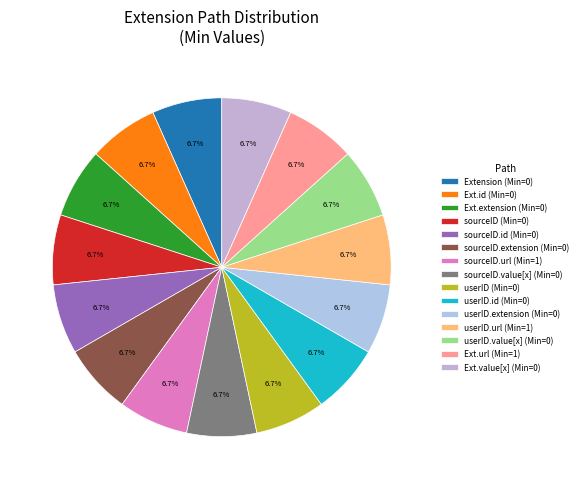

Count the number of slices in the pie.

15